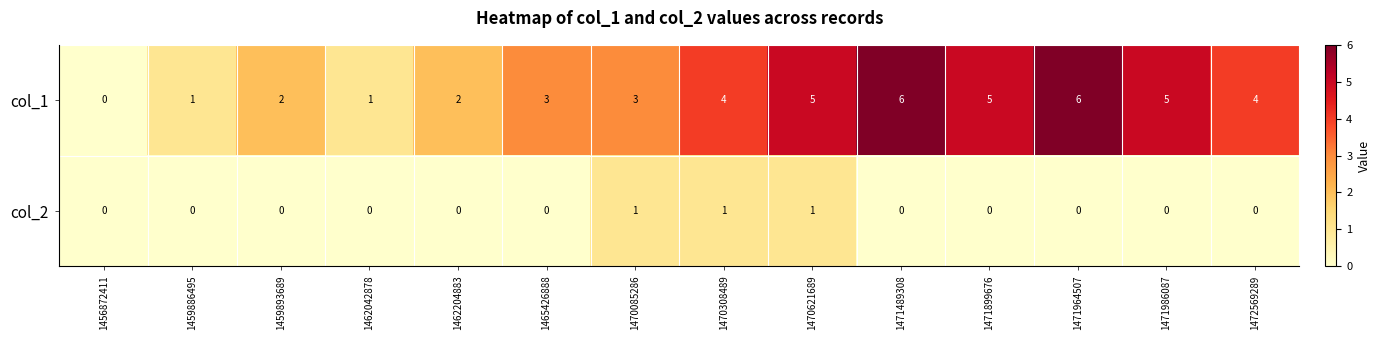

Is it true that col_1 equals 2 at 1462204883?

True